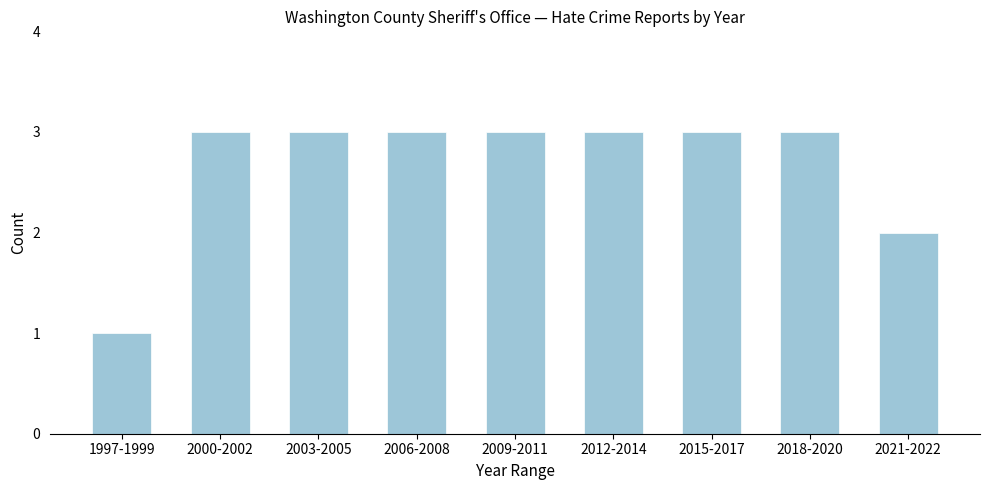

Reading left to right, what are all the values shown in this chart?

1997-1999=1	2000-2002=3	2003-2005=3	2006-2008=3	2009-2011=3	2012-2014=3	2015-2017=3	2018-2020=3	2021-2022=2